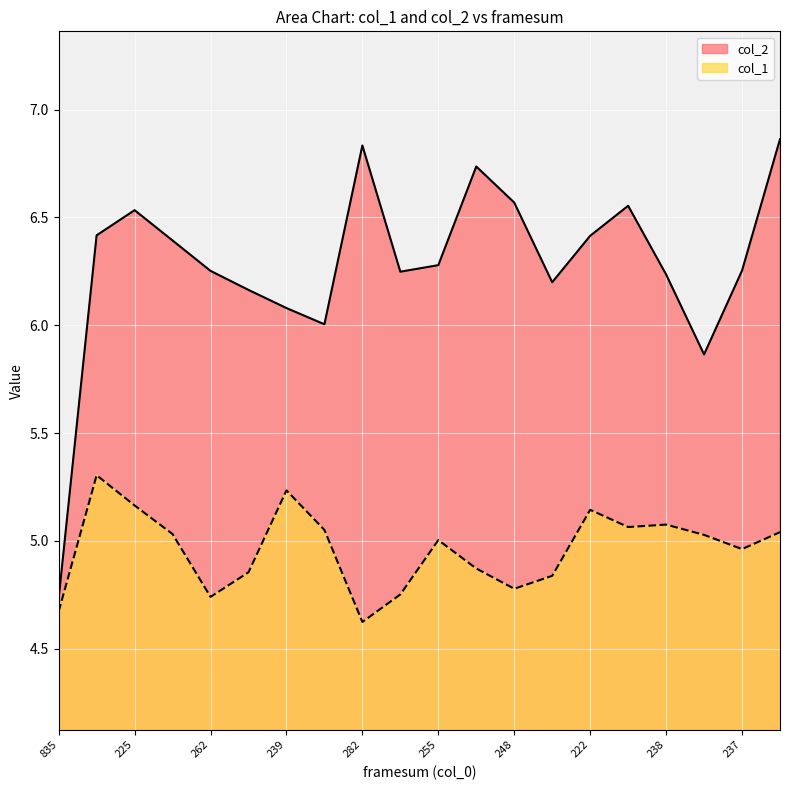

List the series in order of their peak value, lowest first.

col_1, col_2